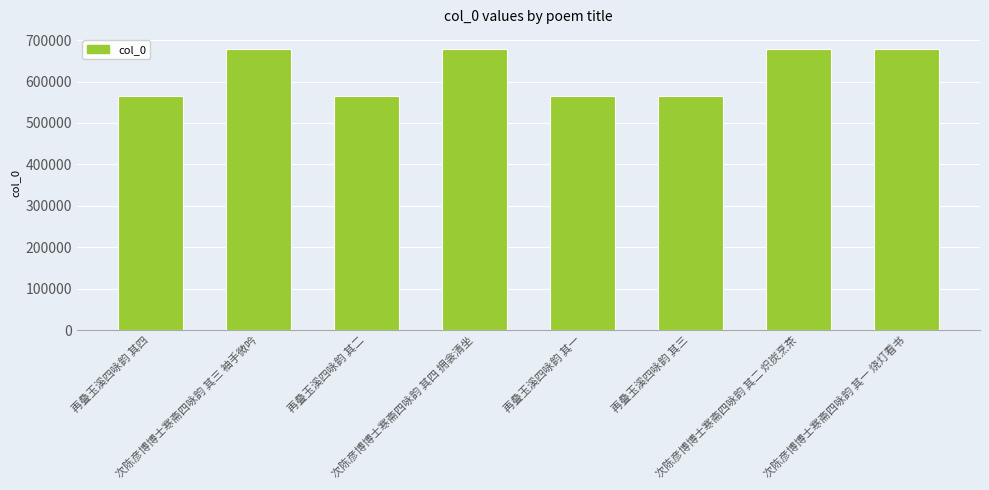

What is the value of the 8th bar from the left?

678593